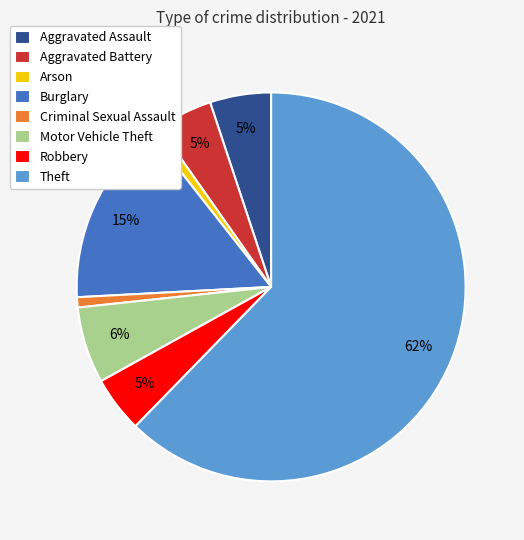

To the nearest percent, what is the difference between the largest and smallest slice percentages?

61%